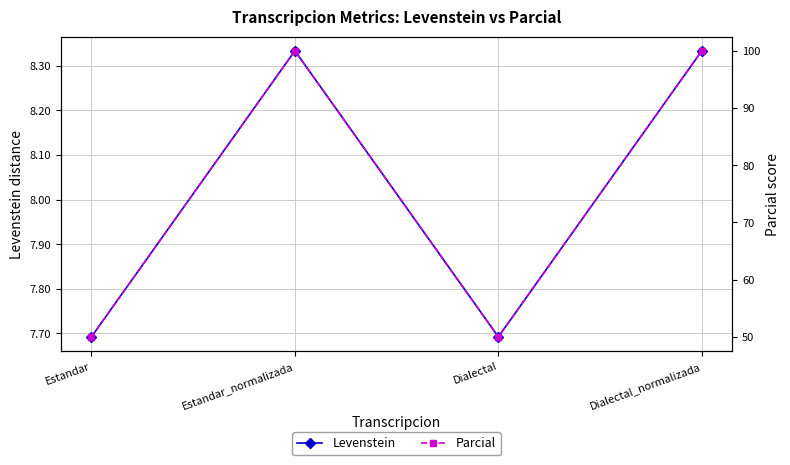

Is it true that Parcial equals 65.4 at Estandar?

False